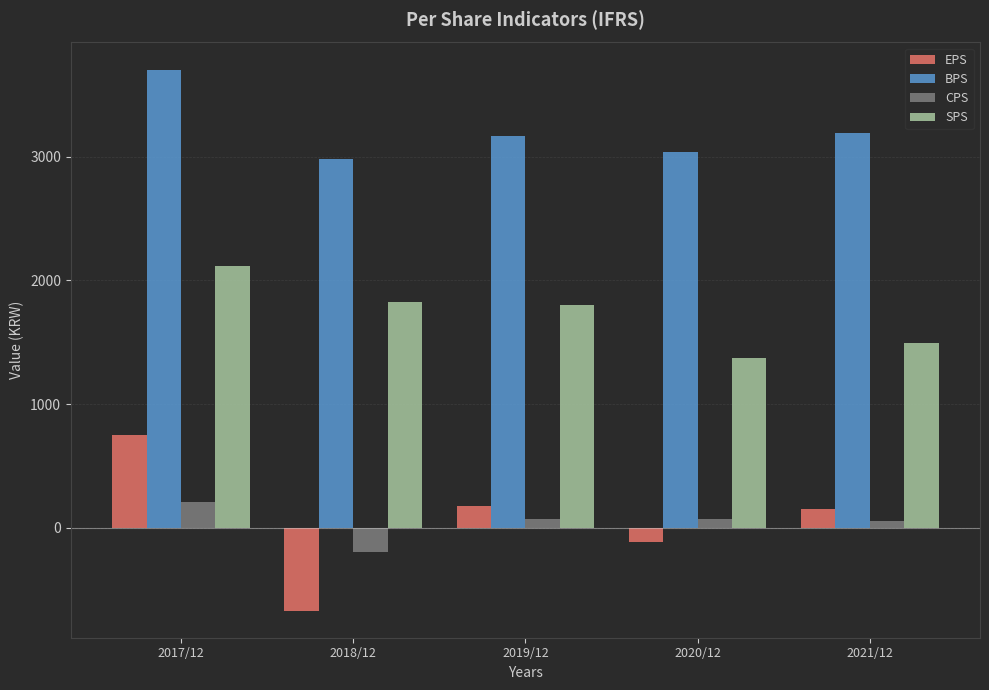

Is it true that SPS equals 1374 at 2020/12?

True